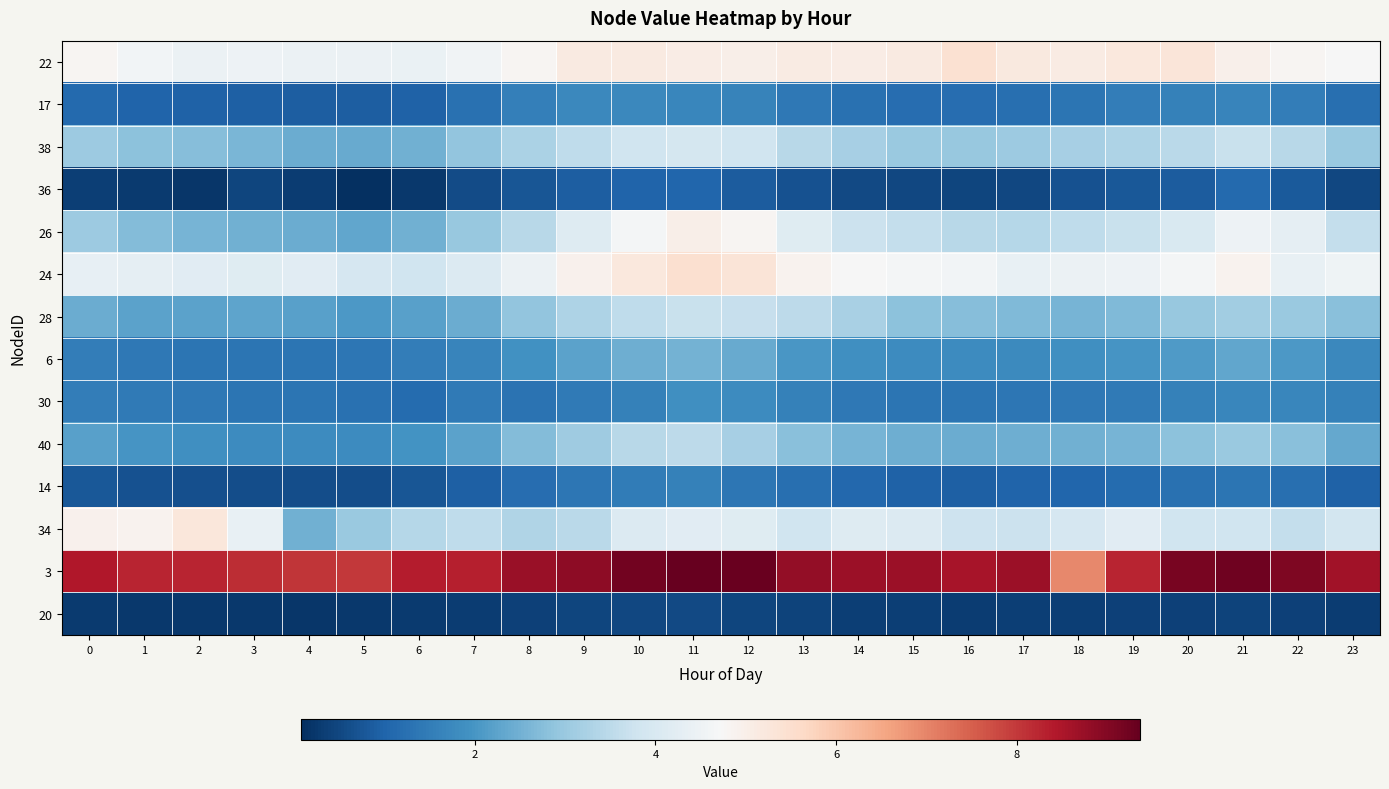

At which category does the chart reach its minimum across all series?

5